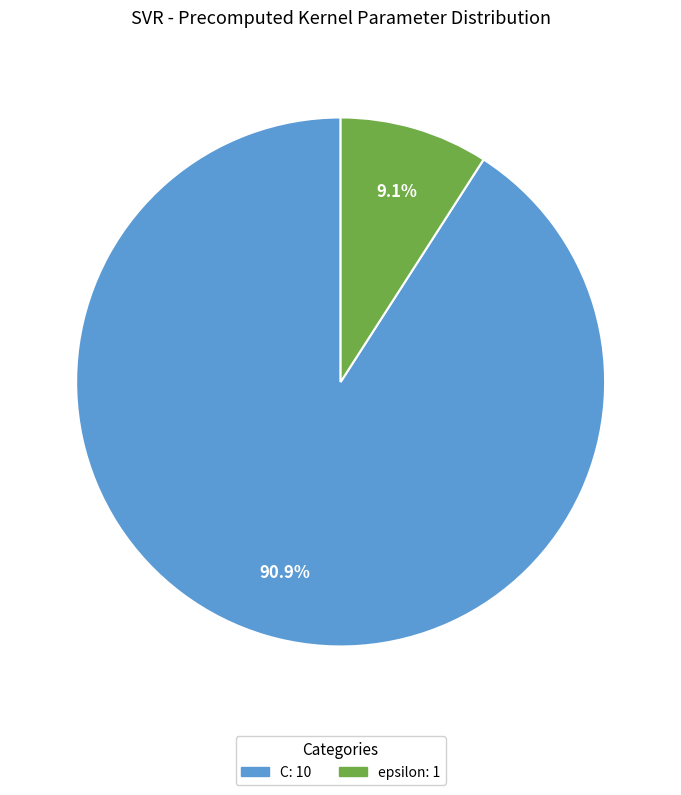

To the nearest percent, what percentage of the pie is C?

91%